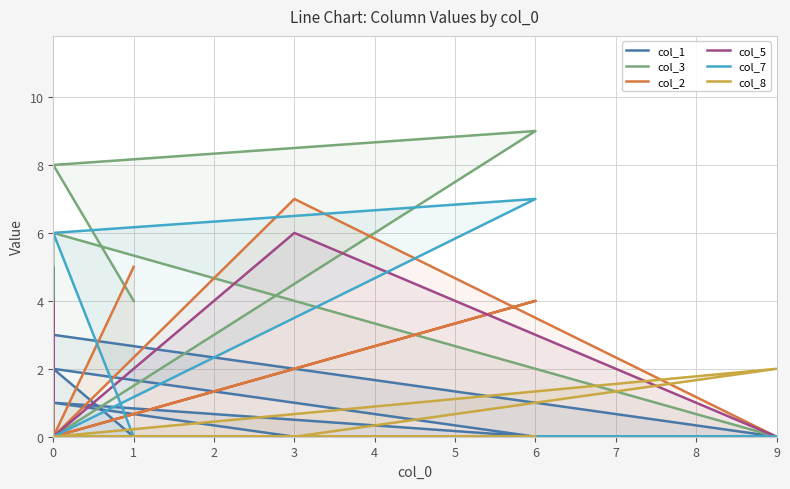

Count the col_8 values in the range 0 to 1.

8